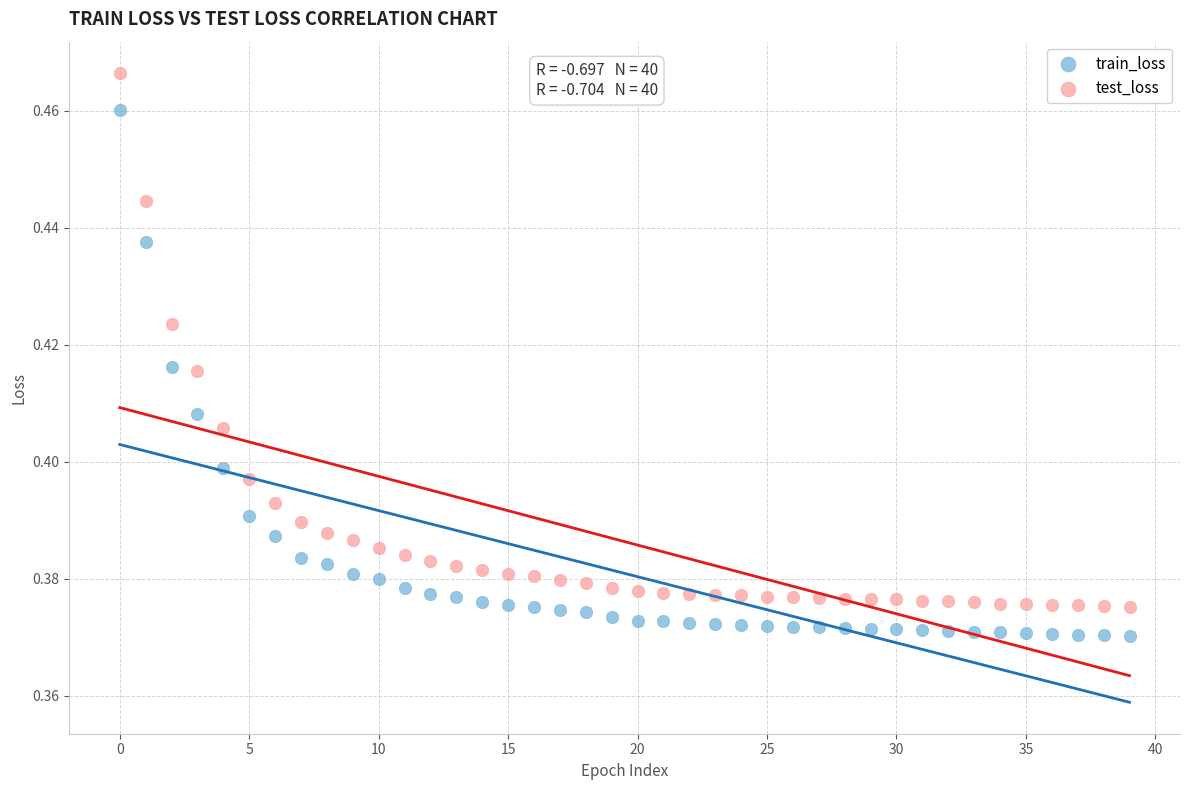

Which series contains the lowest Y value?

train_loss